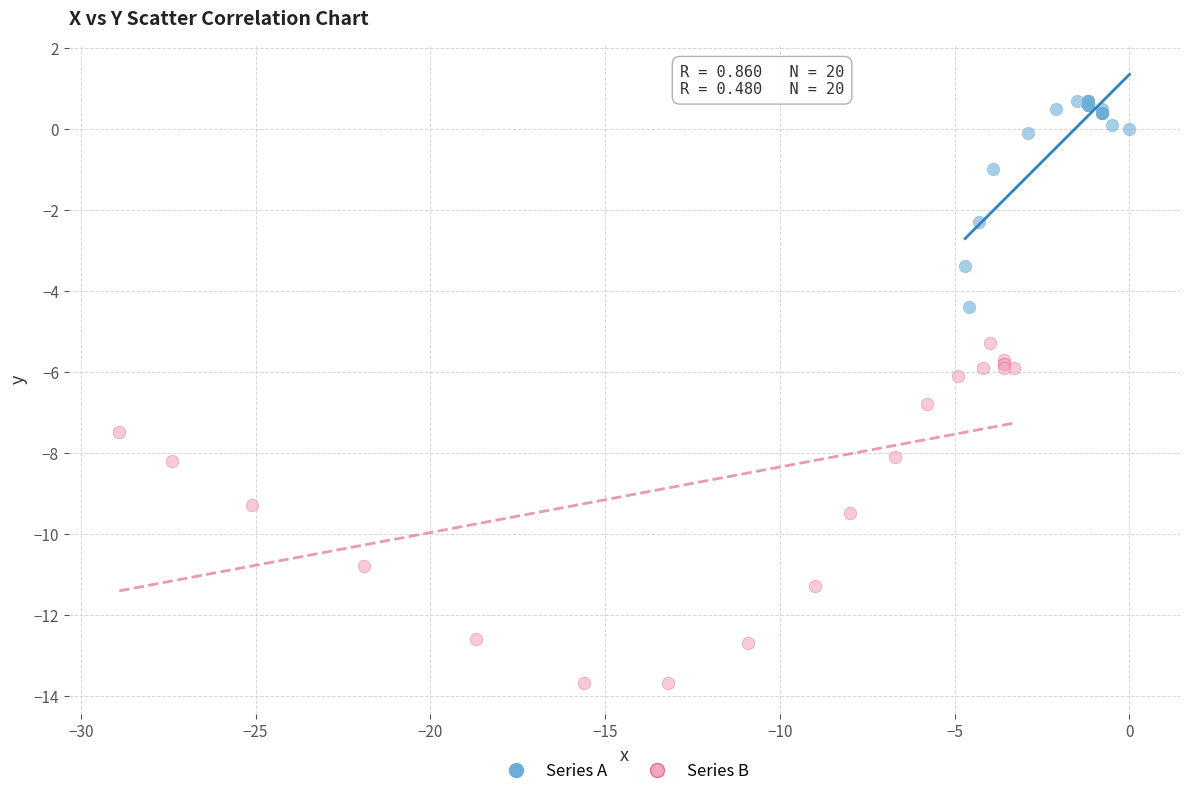

Which series contains the highest Y value?

Series A